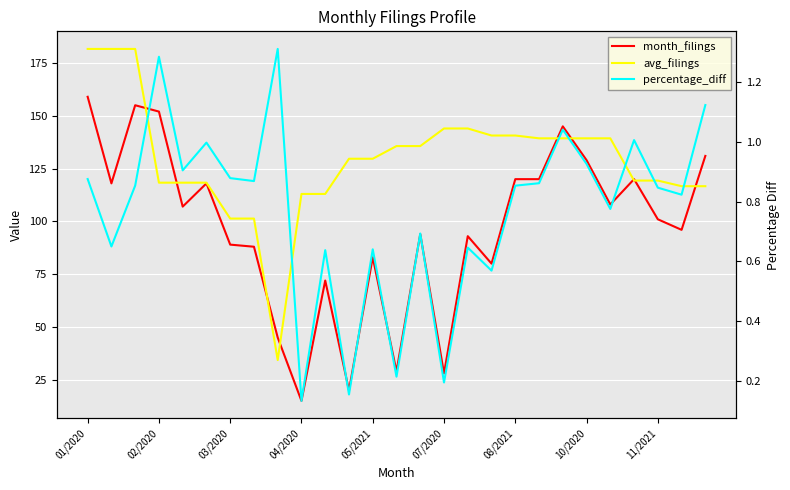

What is the sum of the avg_filings values at 21 and 17?

280.0